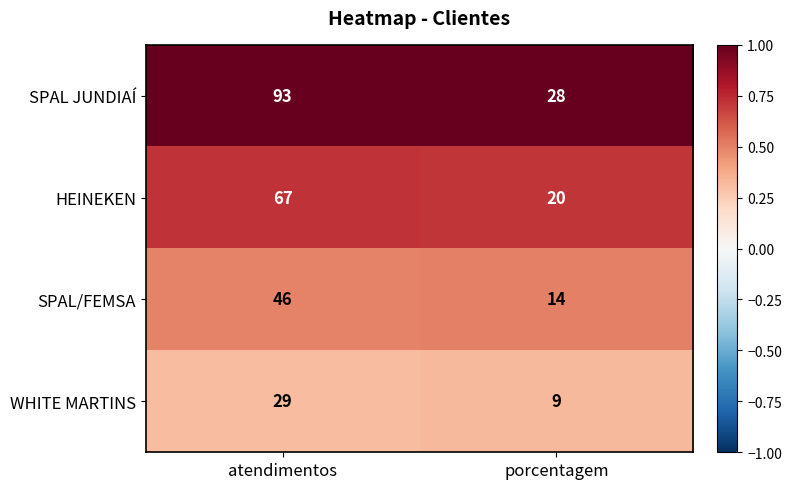

Reading left to right, what are all the values shown in this chart?

SPAL JUNDIAÍ: atendimentos=93	porcentagem=28
HEINEKEN: atendimentos=67	porcentagem=20
SPAL/FEMSA: atendimentos=46	porcentagem=14
WHITE MARTINS: atendimentos=29	porcentagem=9